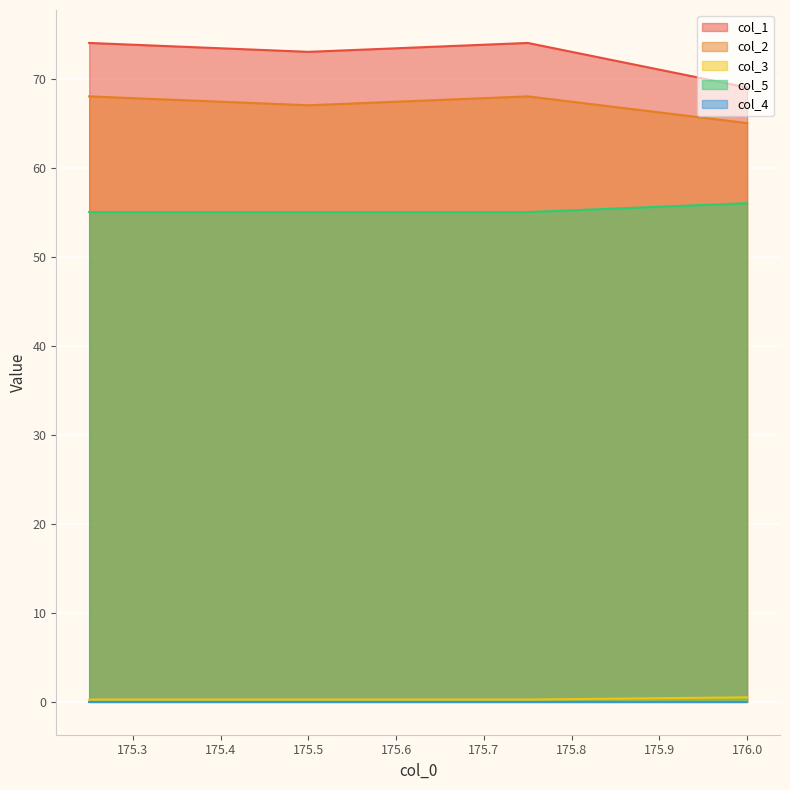

What is the total value across all series at 175.25?

197.2